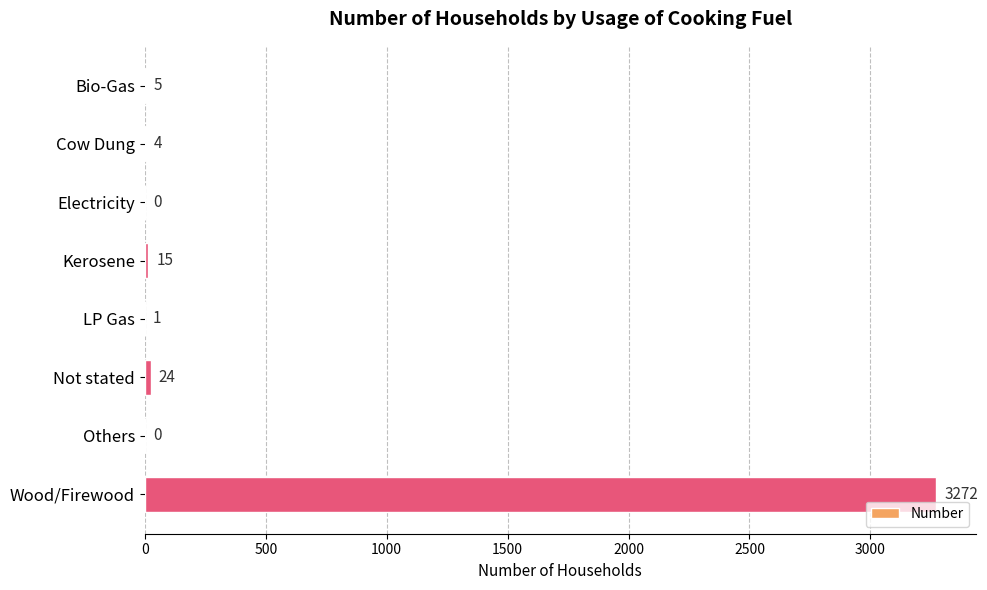

Which has a higher value, Bio-Gas or Kerosene?

Kerosene